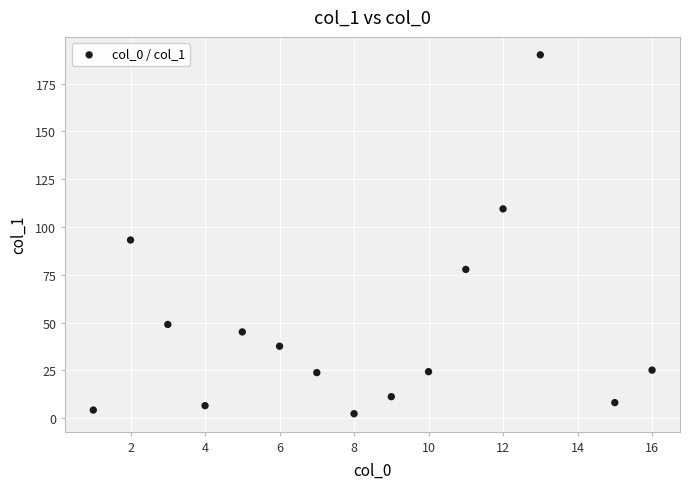

What is the range of Y values (max minus min)?

187.8